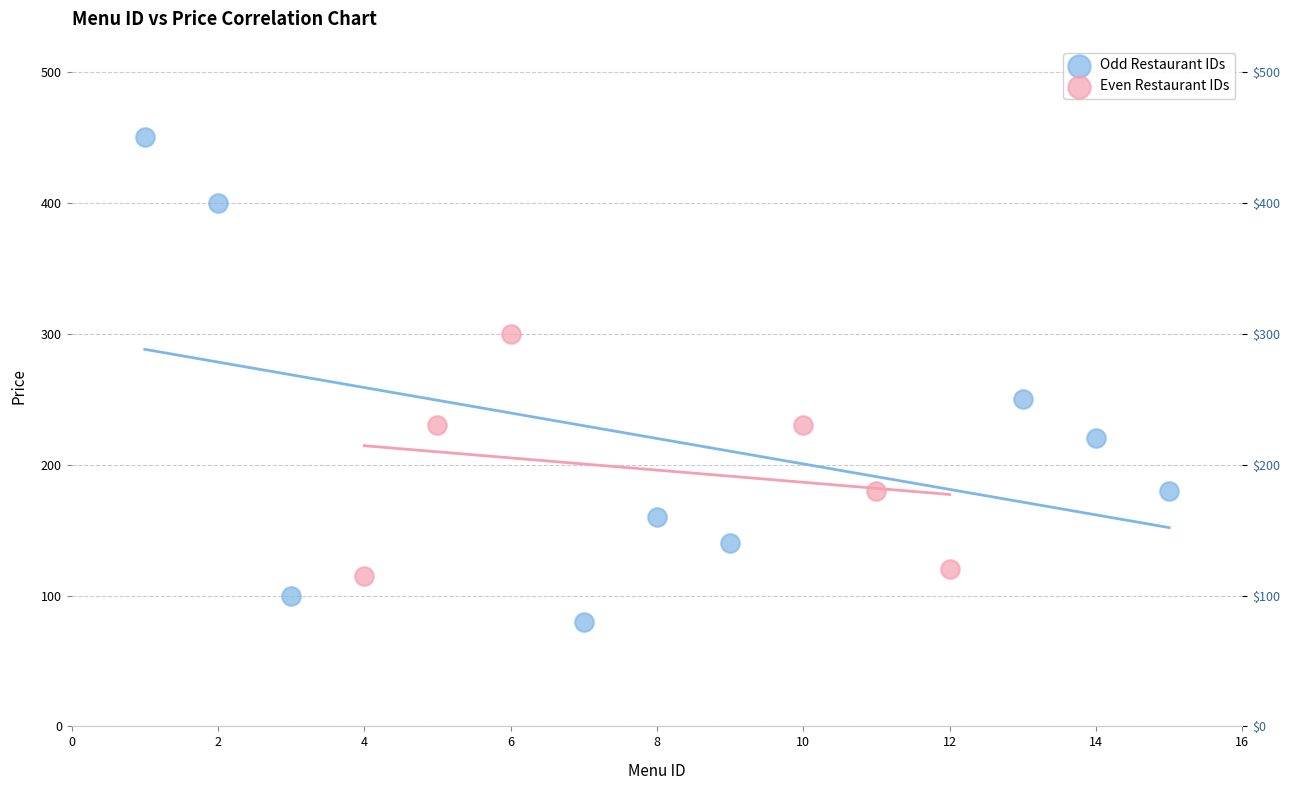

Which series contains the lowest Y value?

Odd Restaurant IDs